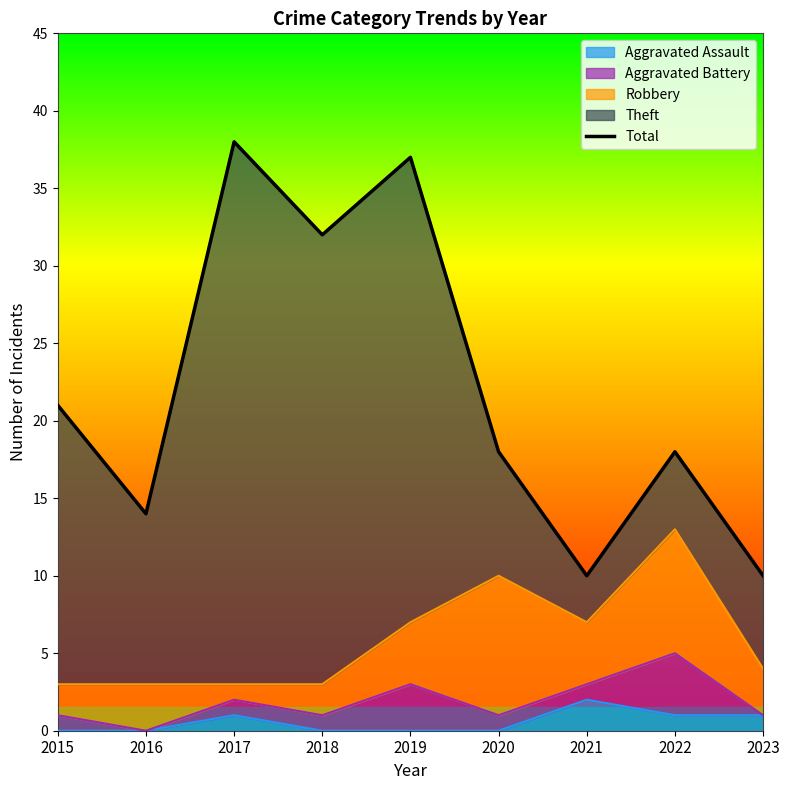

True or false: the data shows 25 at 2016.

False